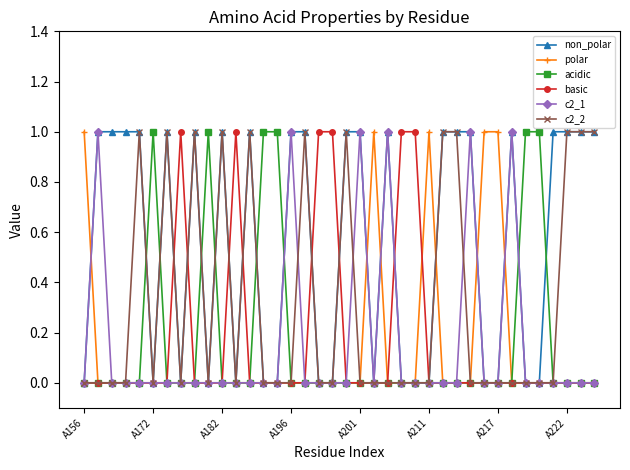

What is the difference between the maximum and minimum values in the non_polar series?

1